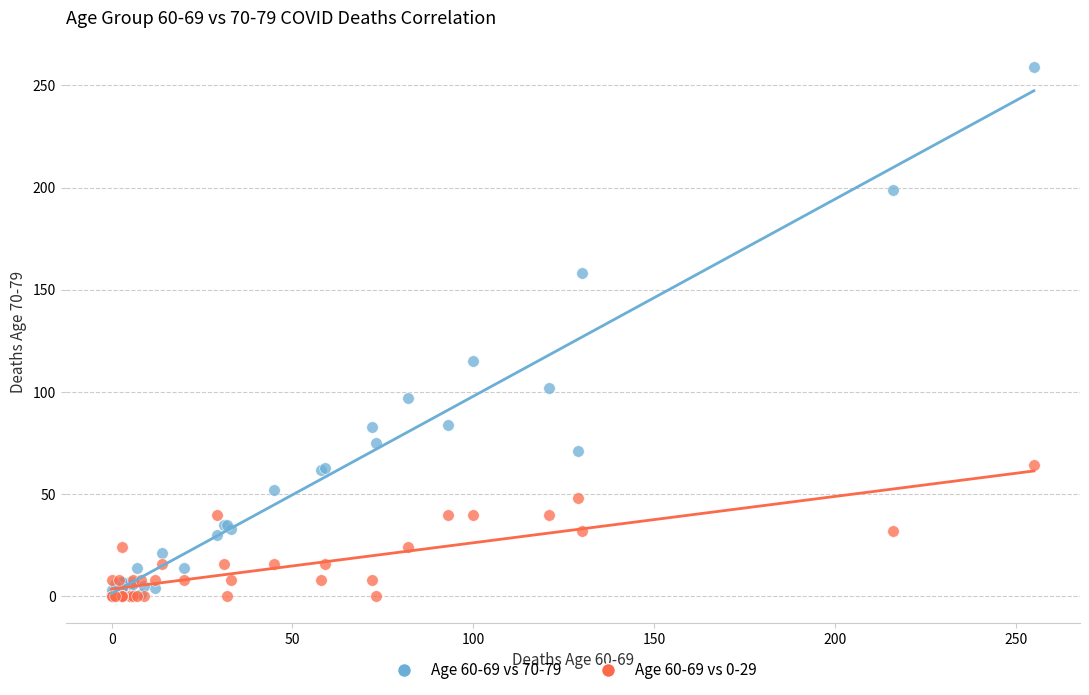

Across all series, what Y value is closest to 129?

115